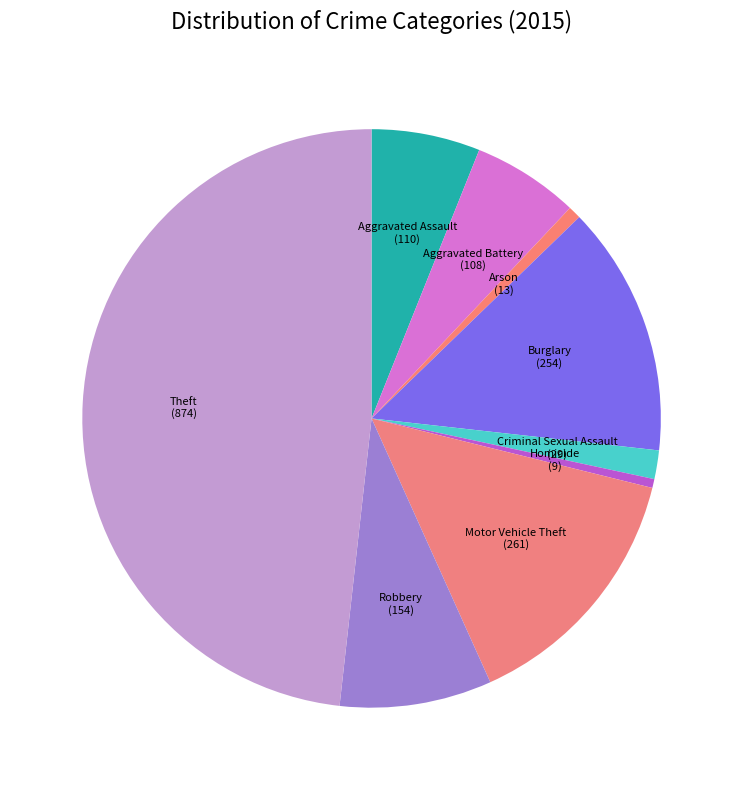

Count the number of slices in the pie.

9